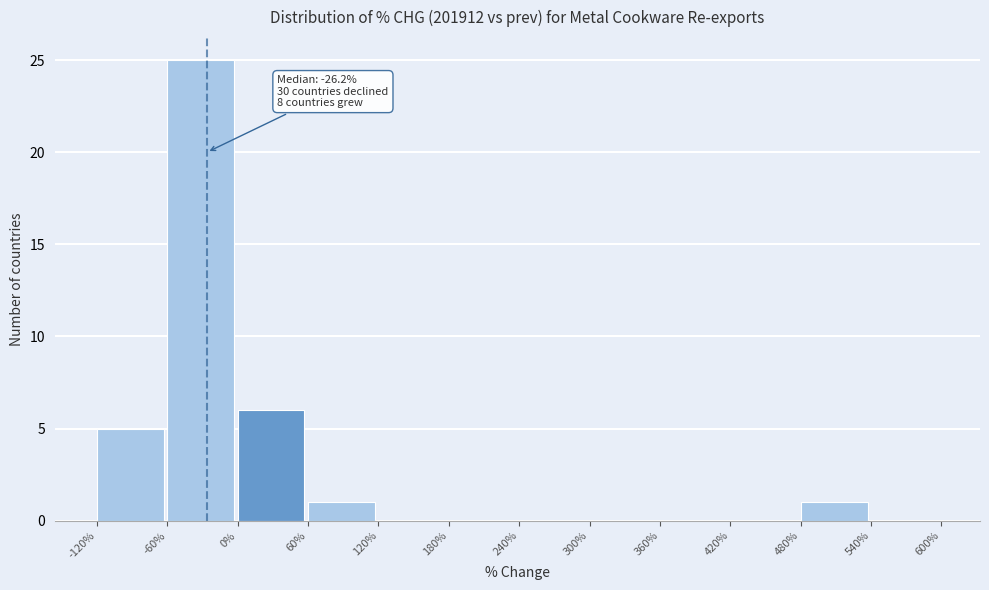

Which range on the x-axis has the tallest bar?

-60% to 0%